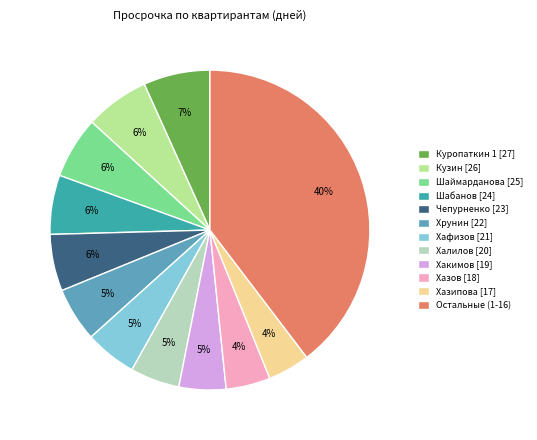

Which slice is the largest?

Остальные (1-16)